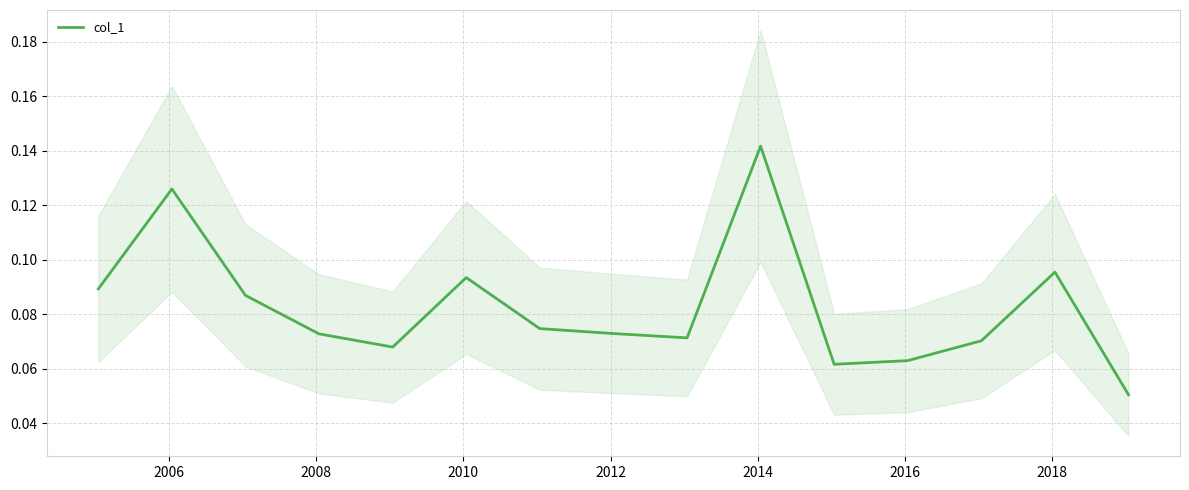

True or false: the data shows 0.1 at 2018.

True